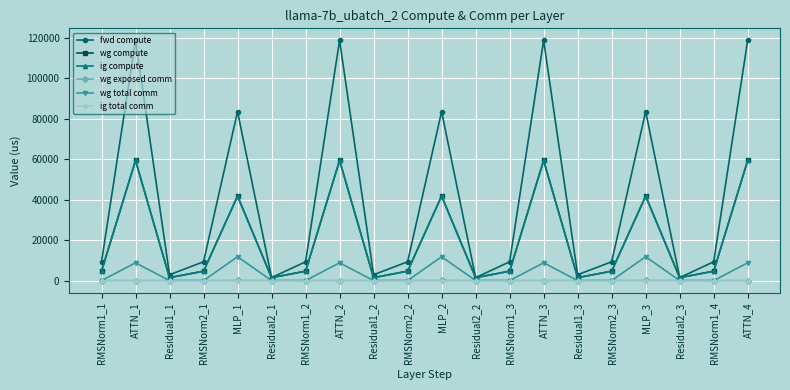

The wg exposed comm series shows 0.0 at ATTN_3. True or false?

True